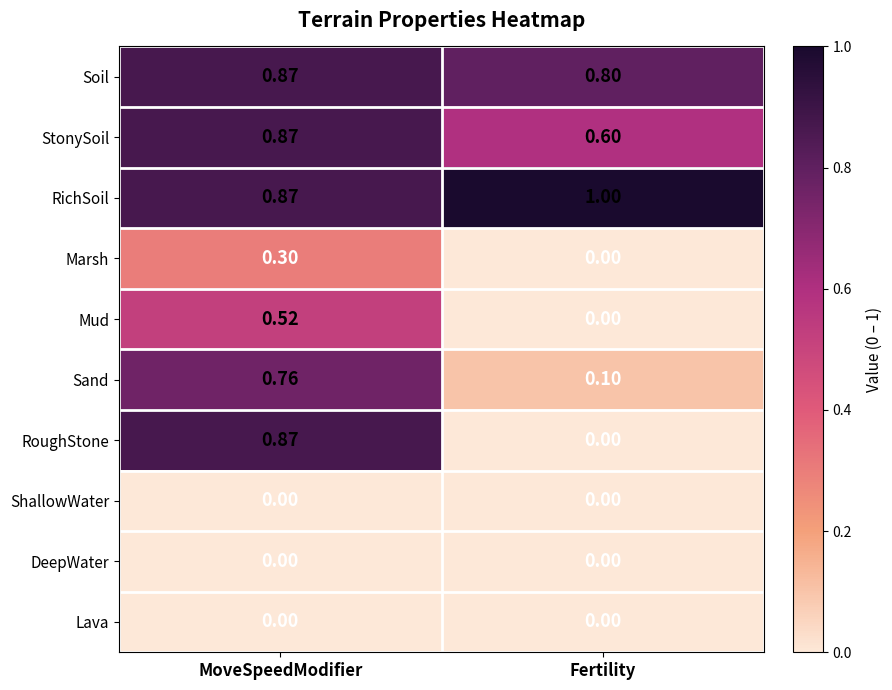

Which category has the highest value in the Sand series?

MoveSpeedModifier